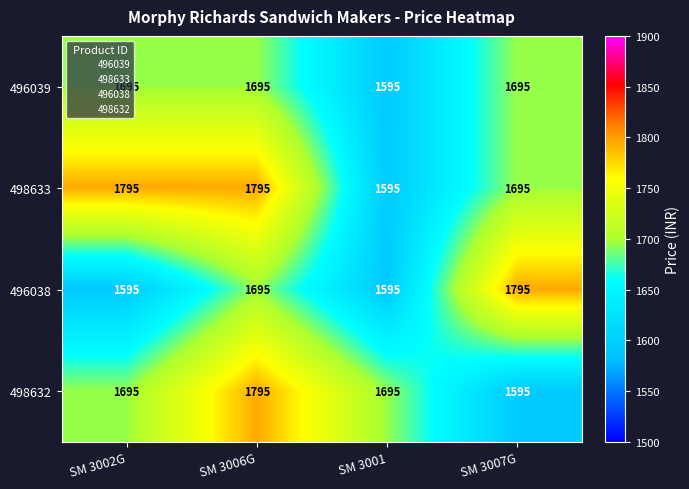

Which series changed the most between SM 3002G and SM 3001?

498633